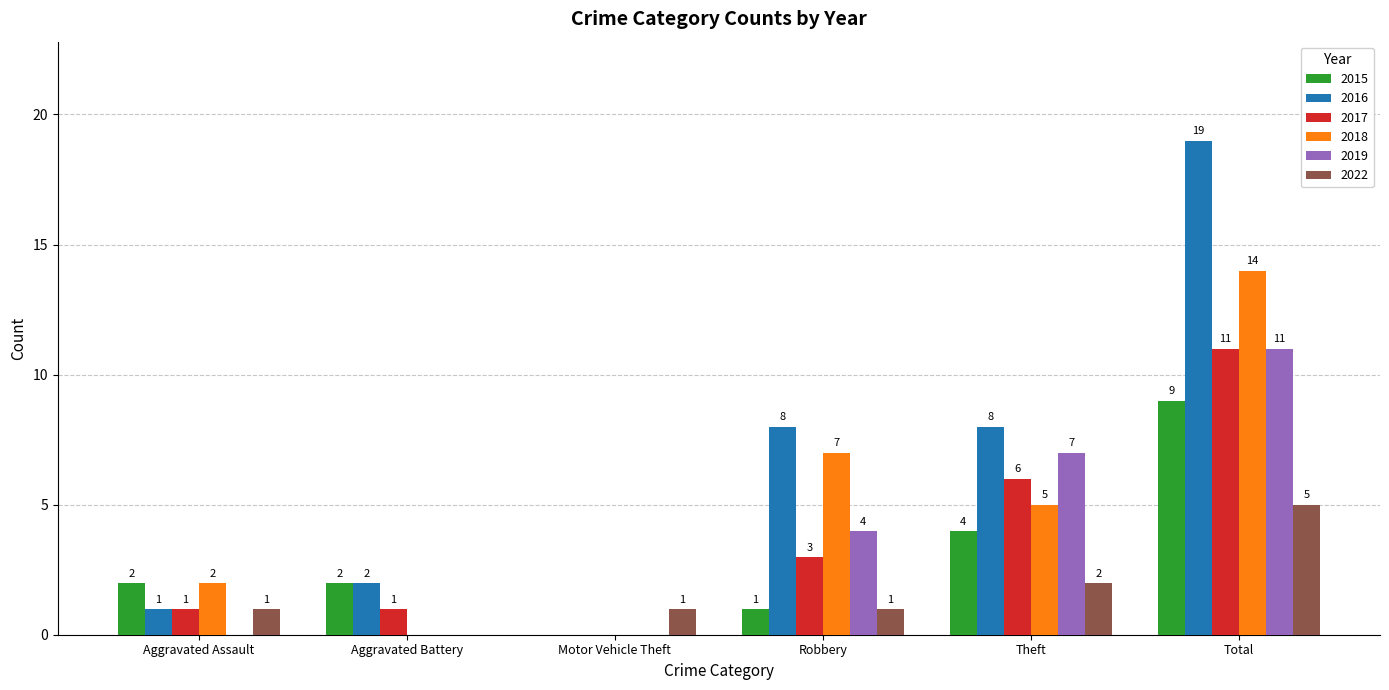

What is the sum of the 2019 values at Robbery and Theft?

11